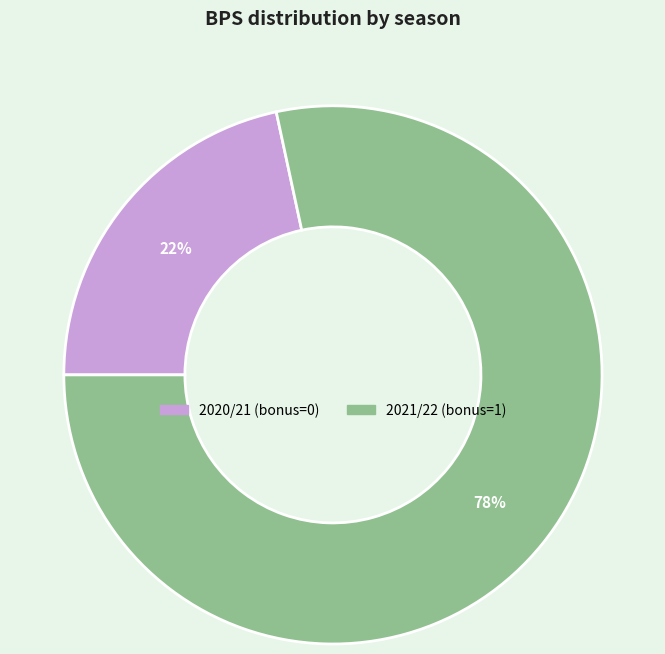

Is there any slice that represents more than half of the pie?

Yes